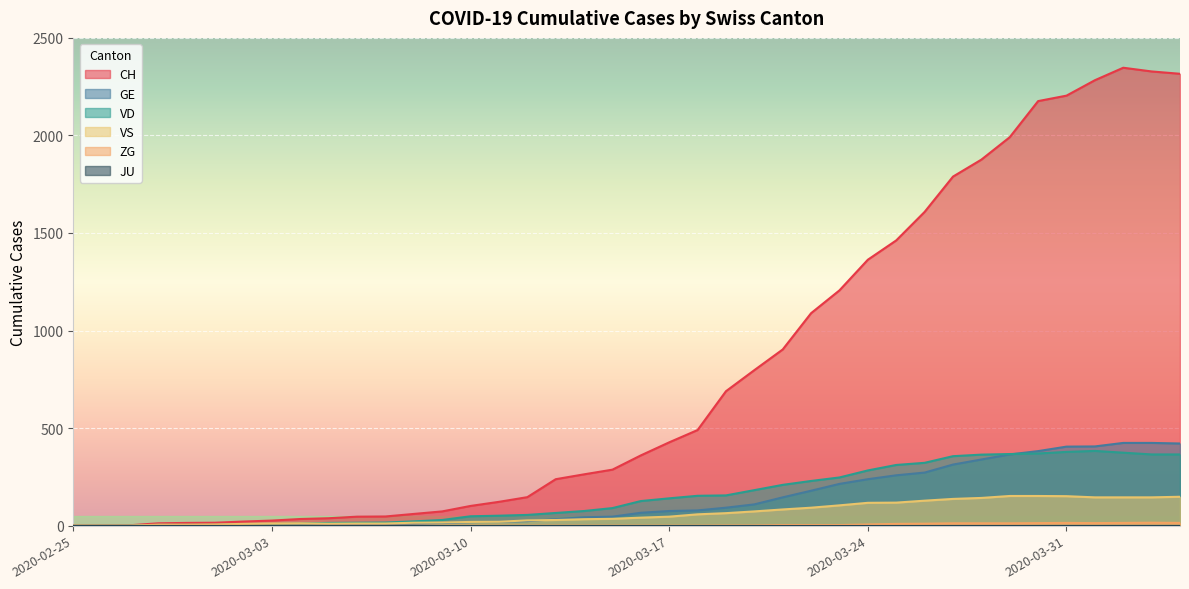

Which series has the widest spread of values?

CH